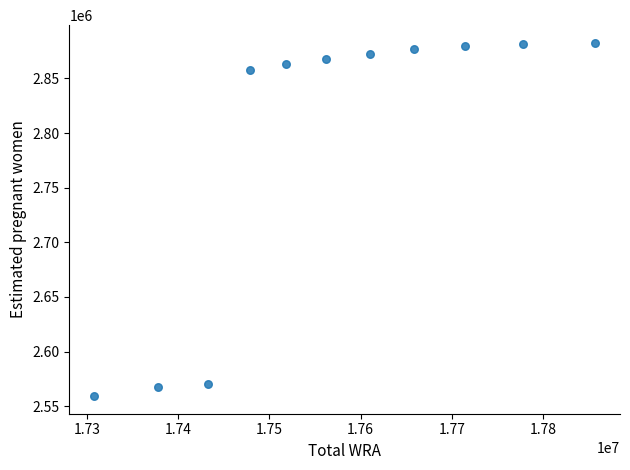

What is the range of X values (max minus min)?

549000.0